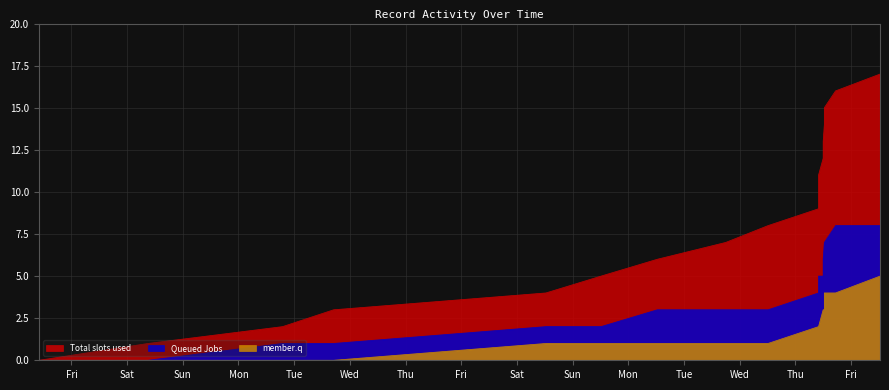

What is the sum of all member.q values?

33